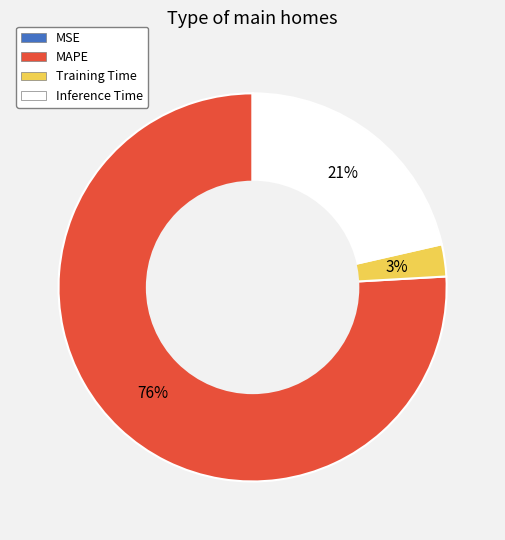

To the nearest percent, what portion does MAPE represent?

76%